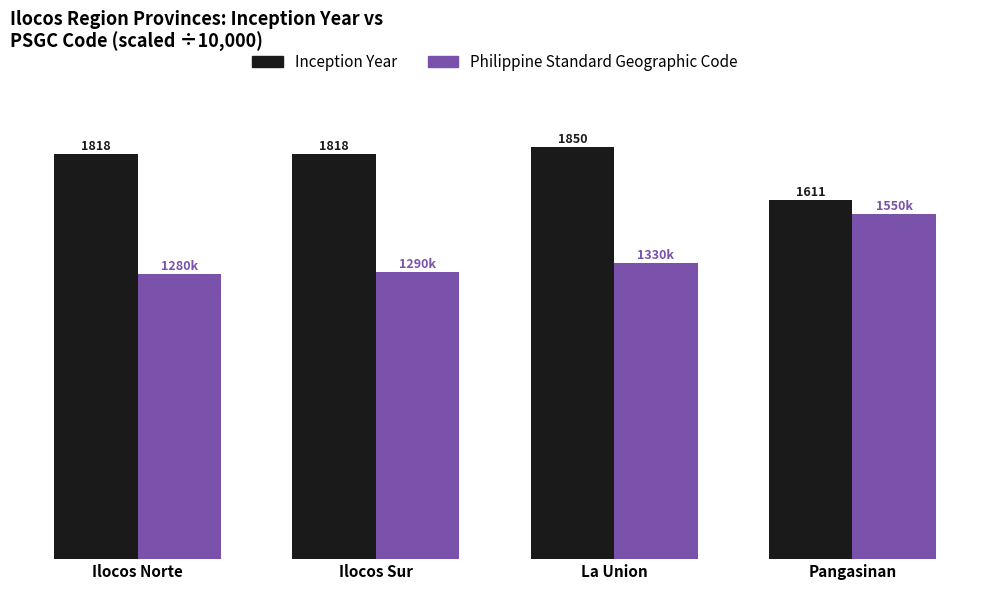

Rank the series at La Union from highest to lowest value.

Inception Year, Philippine Standard Geographic Code